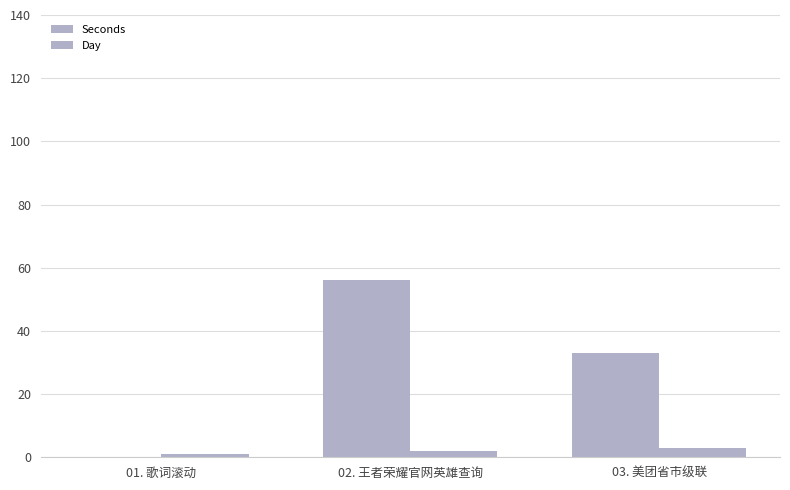

How many Seconds values are between 0 and 56?

3